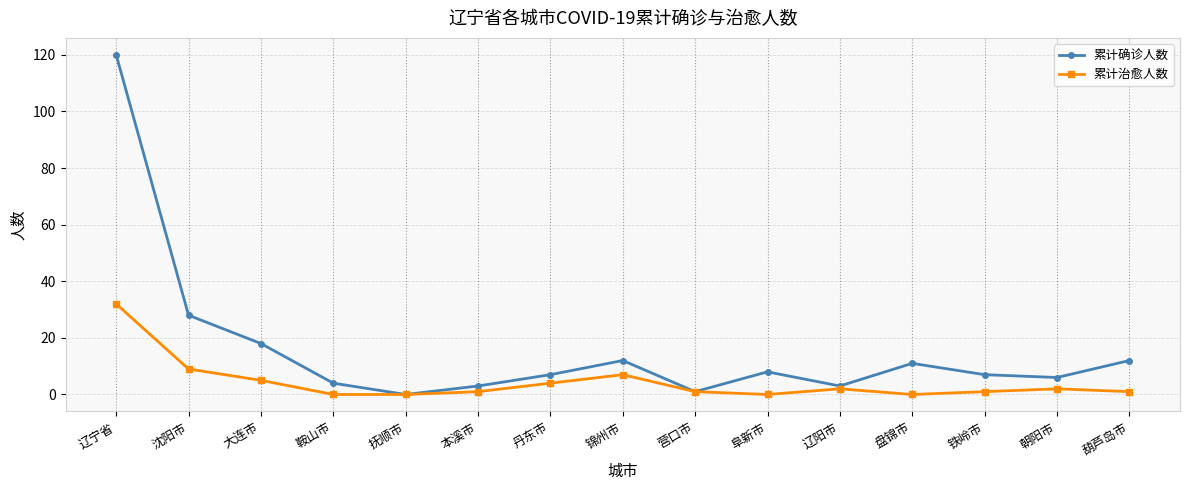

Which category has the highest value across all series?

辽宁省